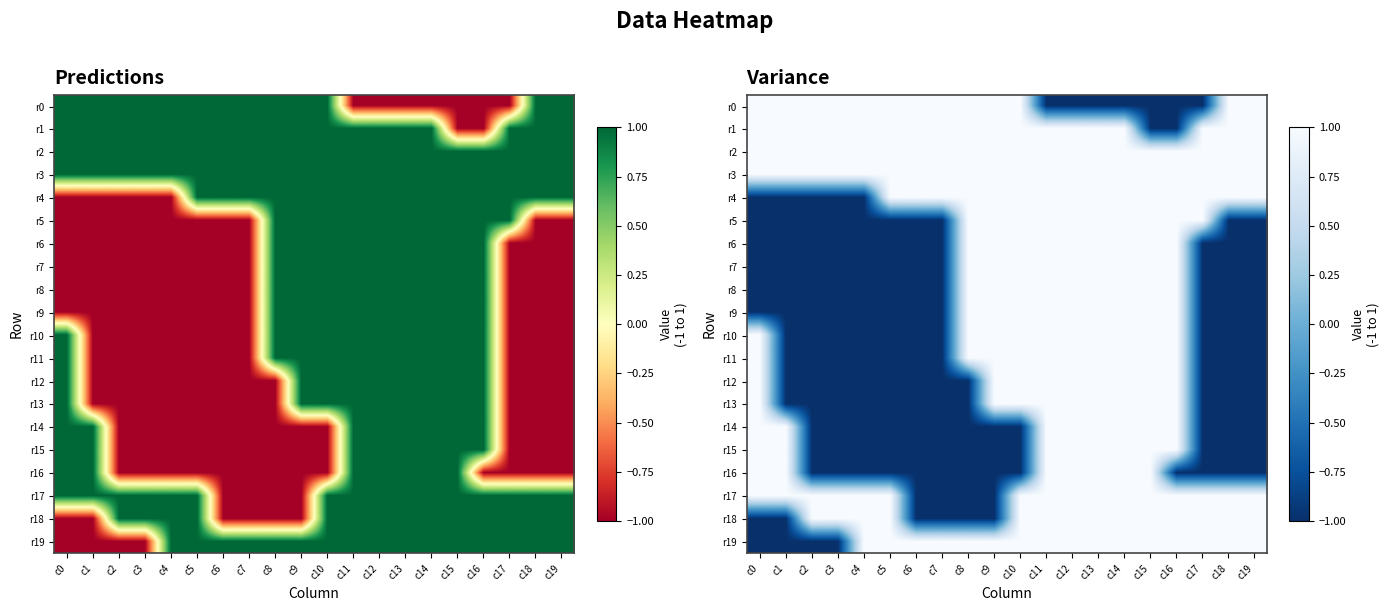

What is the difference between the maximum and second lowest values in the r13 series?

2